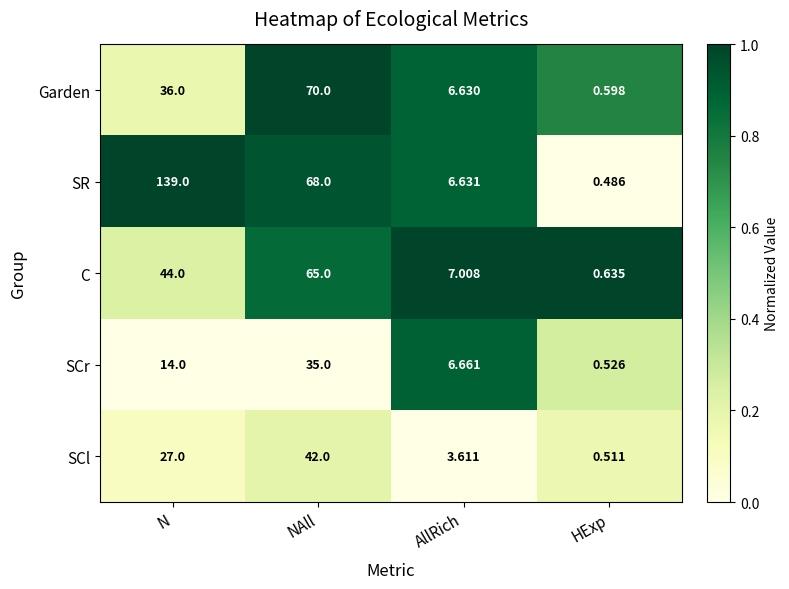

At which category is the sum across all series the highest?

NAll